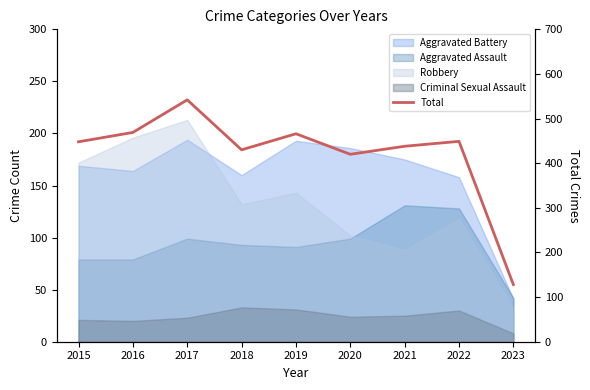

True or false: the data shows 469 at 2016.

True